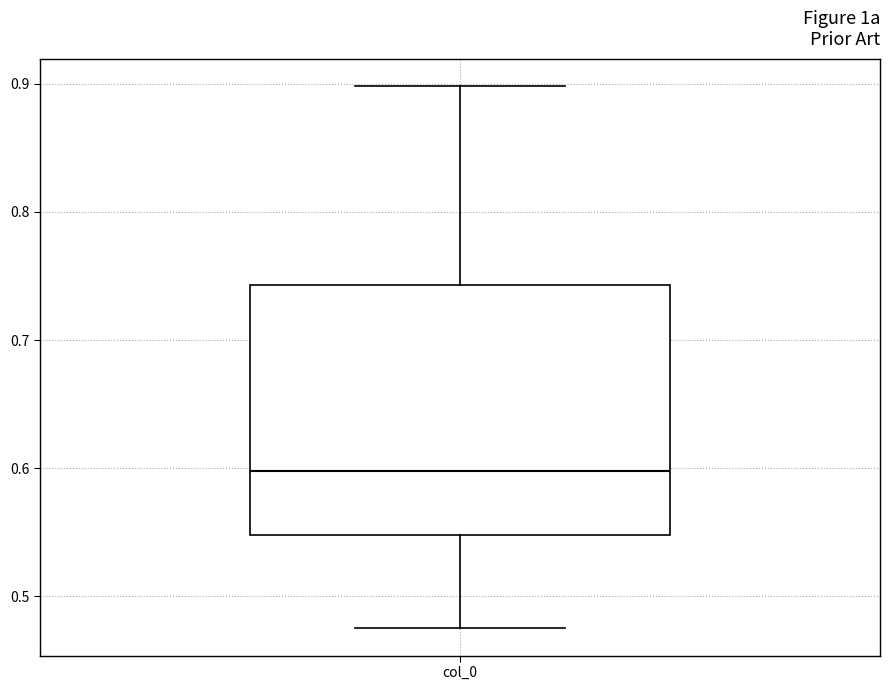

Transcribe this box plot: give where the median line is, the range the box spans, and where the two whiskers end, as read against the y-axis. The values are not printed on the chart, so give them approximately, as read against the axis.

median 0.60, box 0.55 to 0.74, whiskers 0.47 to 0.90